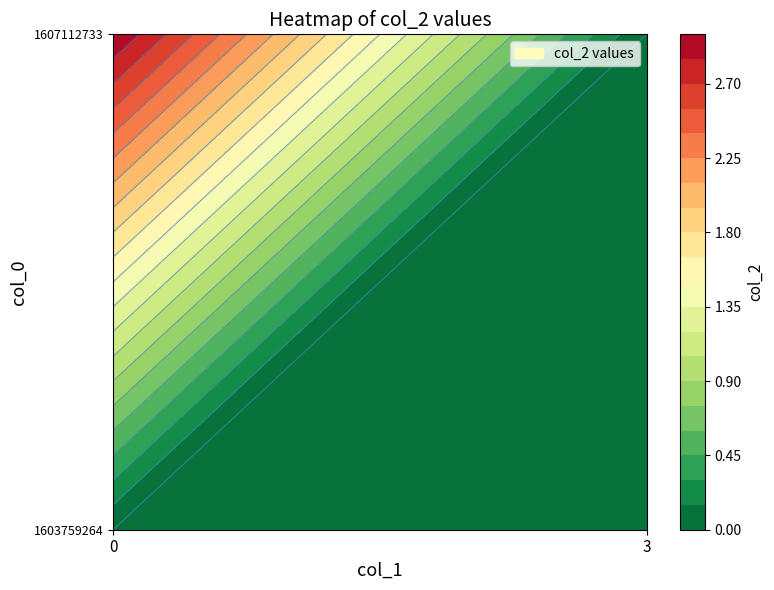

What is the highest value of the 1607112733 series?

3